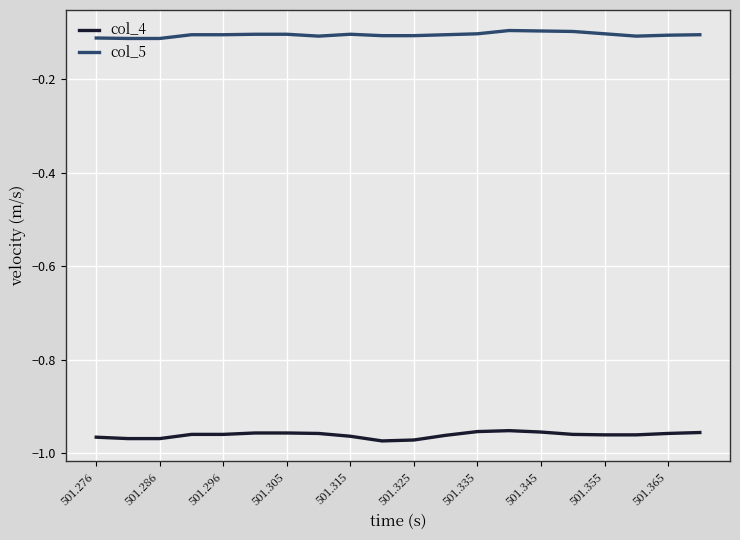

Rank the series by their maximum value, from highest to lowest.

col_5, col_4